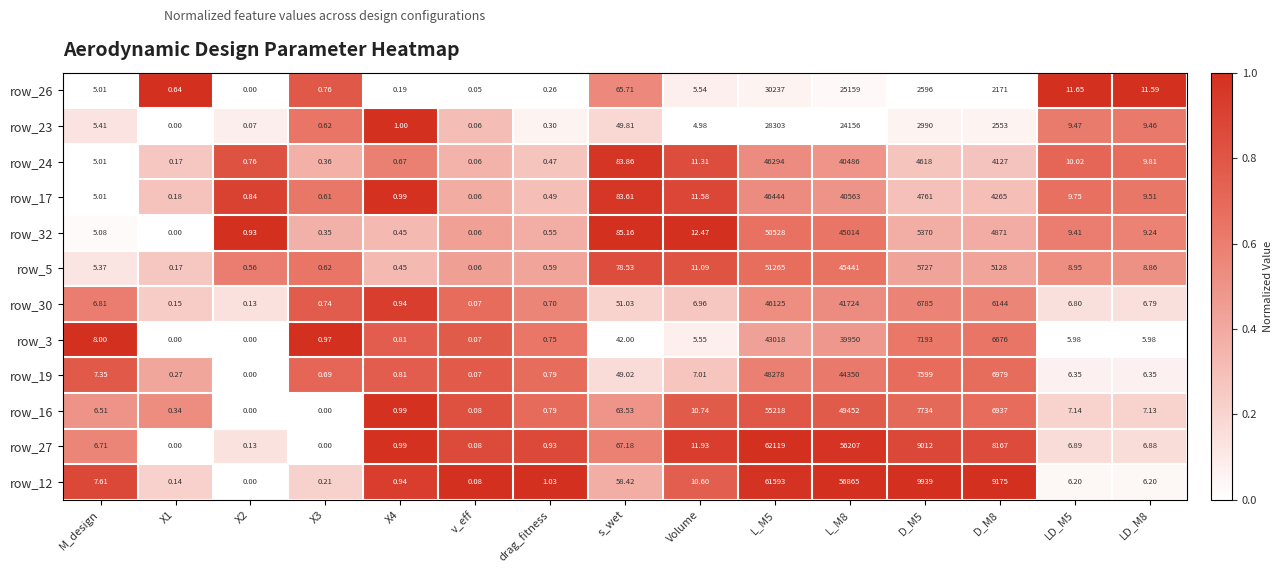

Is the value of row_32 at LD_M8 greater than the value of row_3 at LD_M8?

Yes